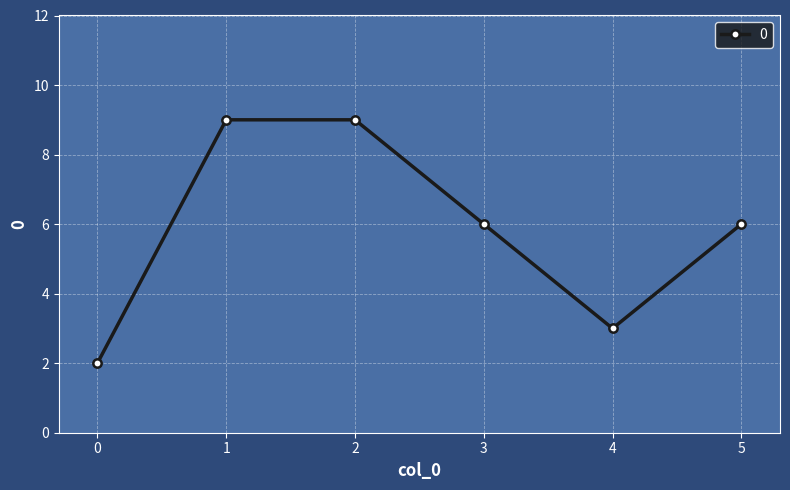

Where is the first local minimum?

4